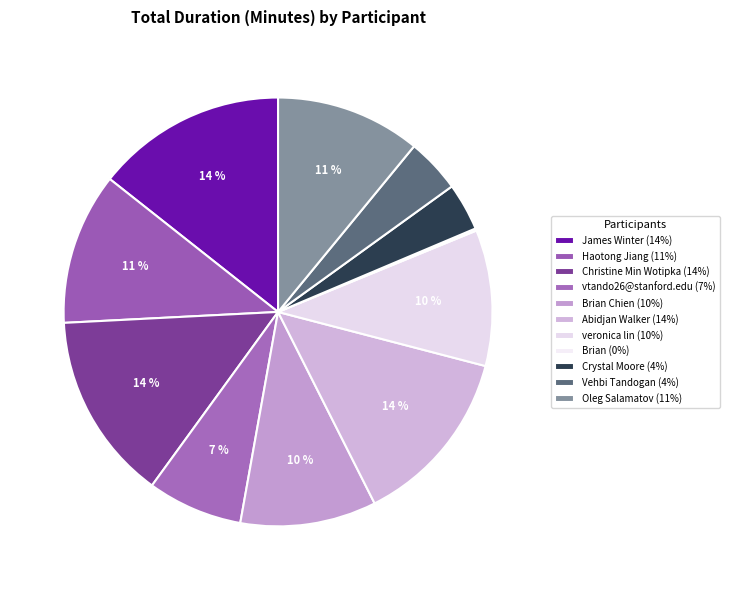

Does any single category account for the majority?

No